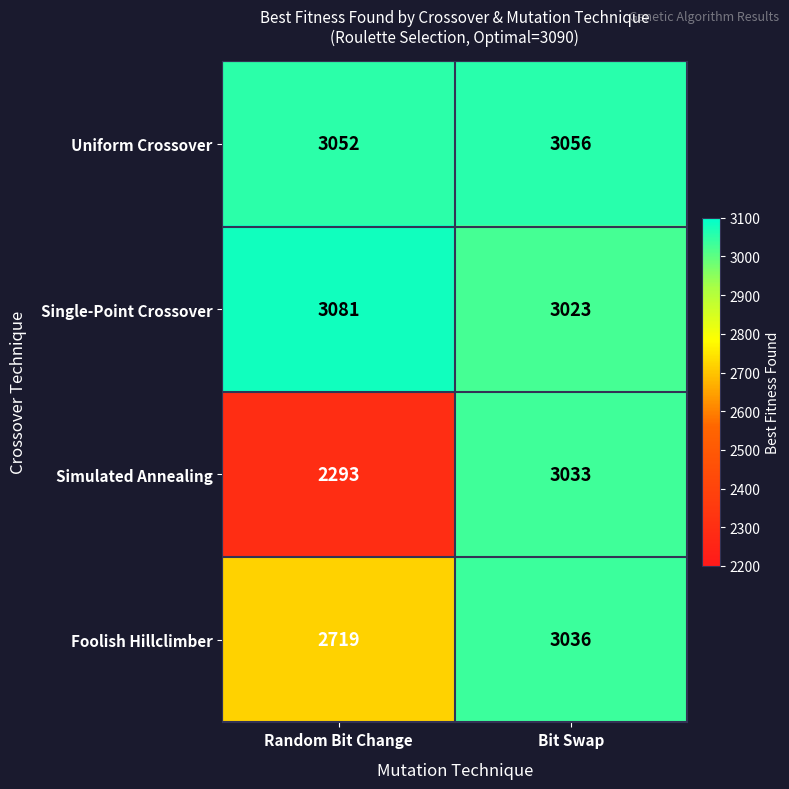

What is the sum of all Single-Point Crossover values?

6104